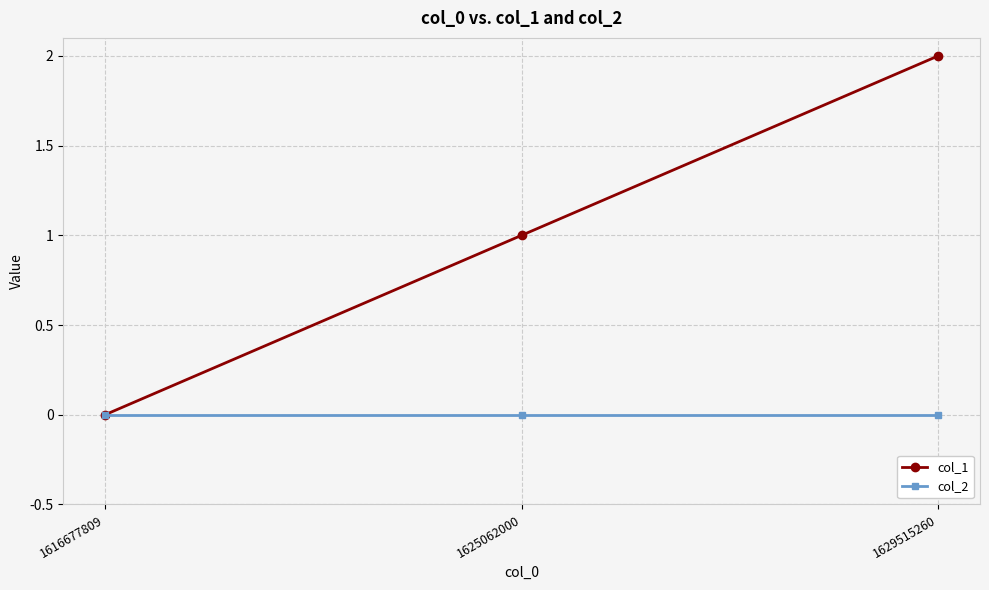

At which label does col_1 reach its minimum?

1616677809